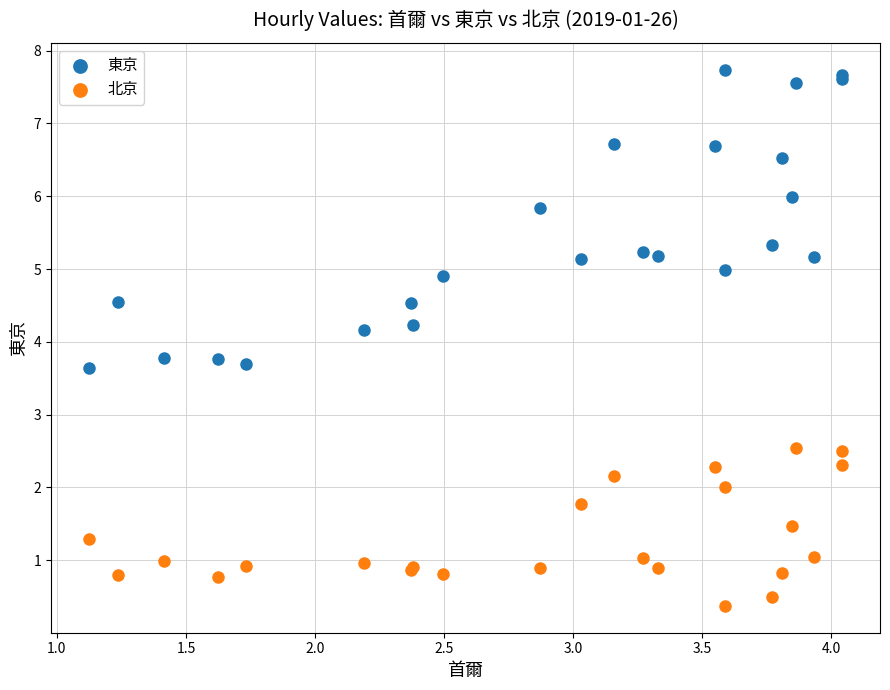

Which series has the largest Y range (max minus min)?

東京